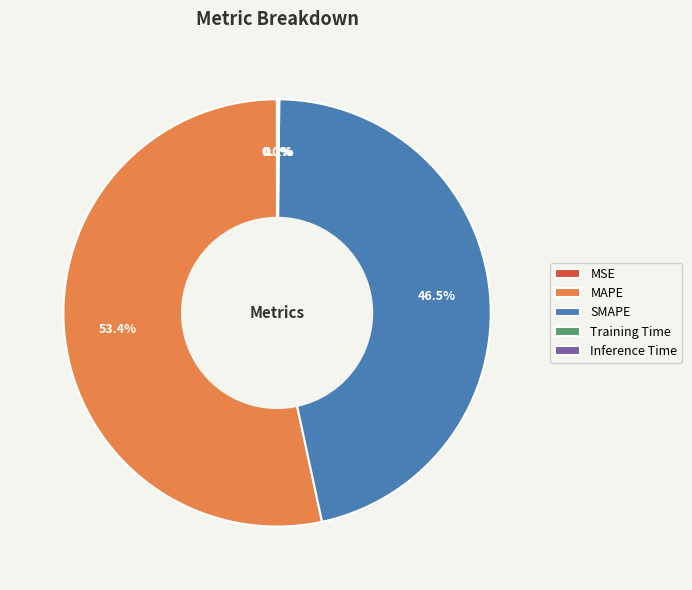

Combined, do SMAPE and MAPE account for over 50%?

Yes